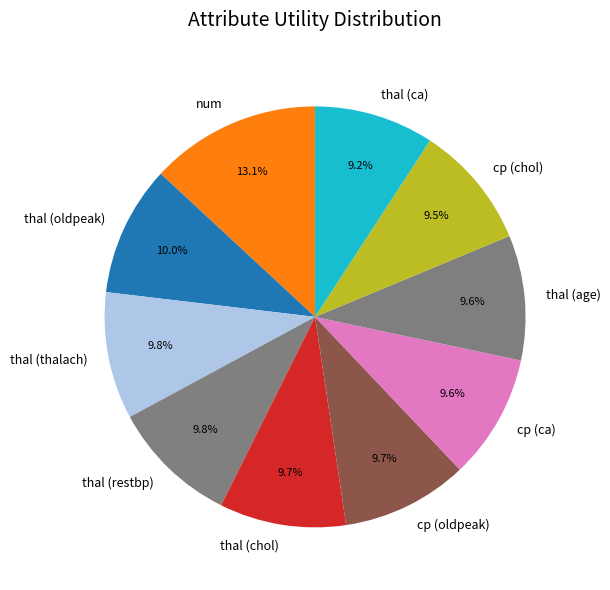

How many segments does this pie chart have?

10